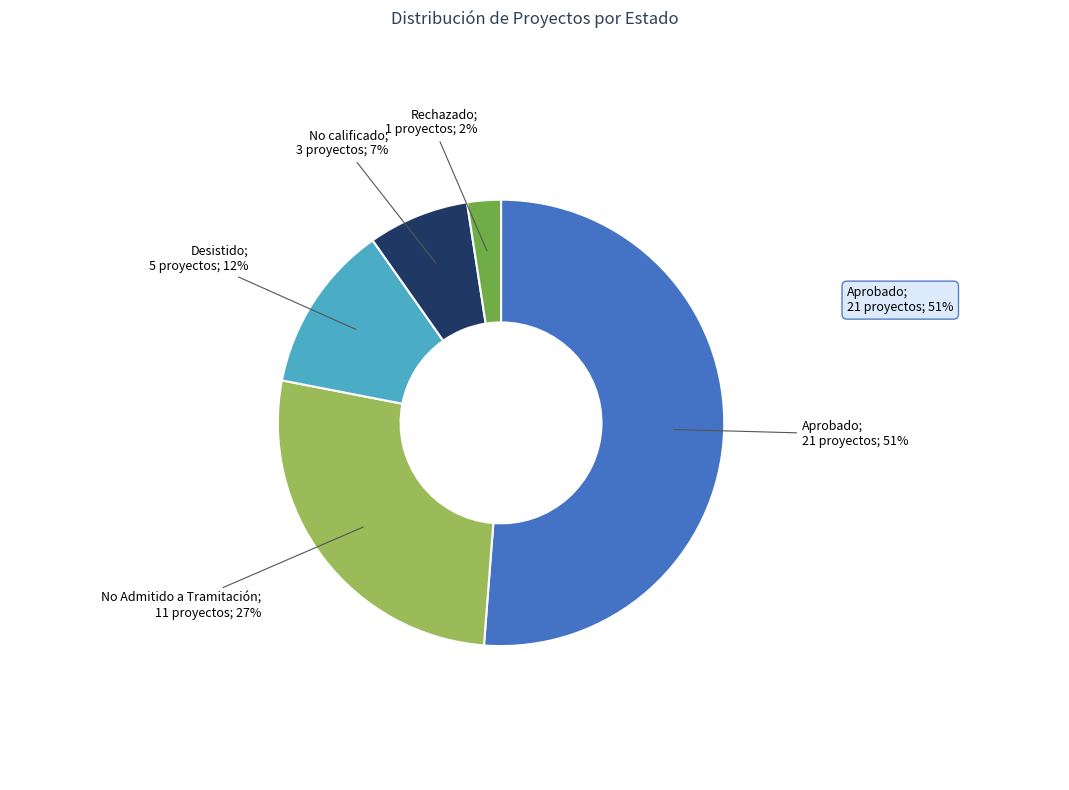

Is there a majority slice in this chart?

Yes